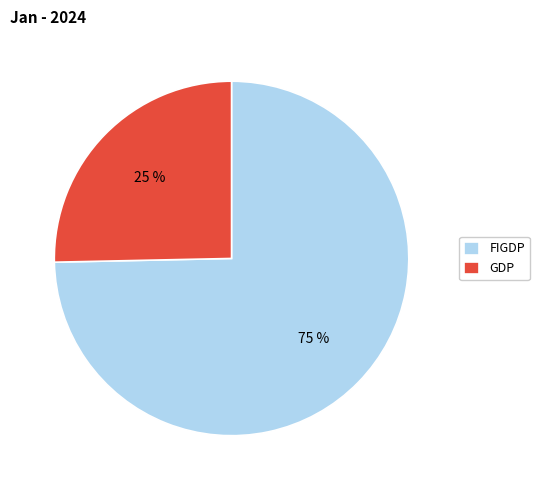

Rank the categories by value from highest to lowest.

FIGDP, GDP